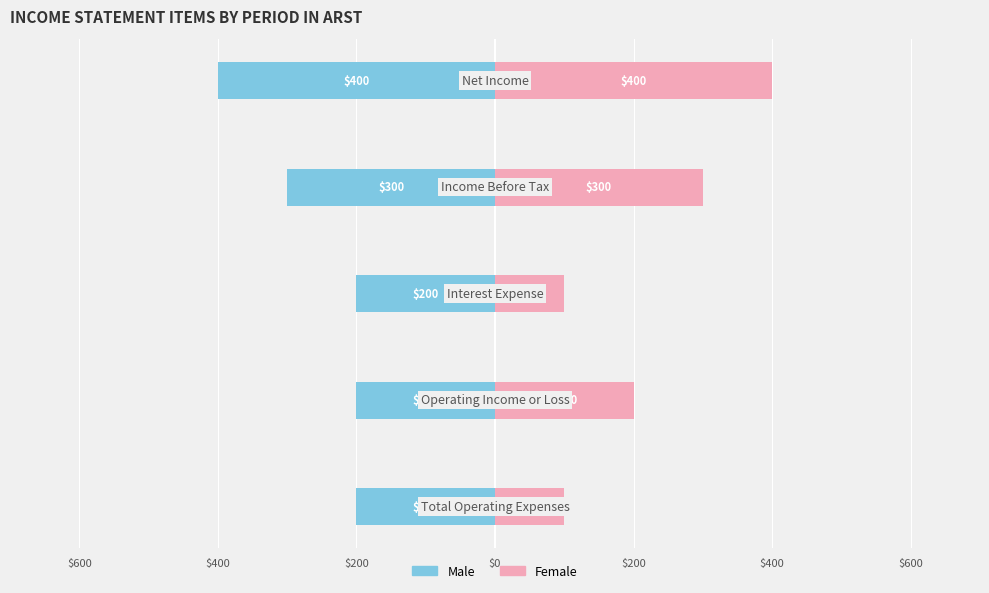

What is the label of the 3rd bar from the right?

$200